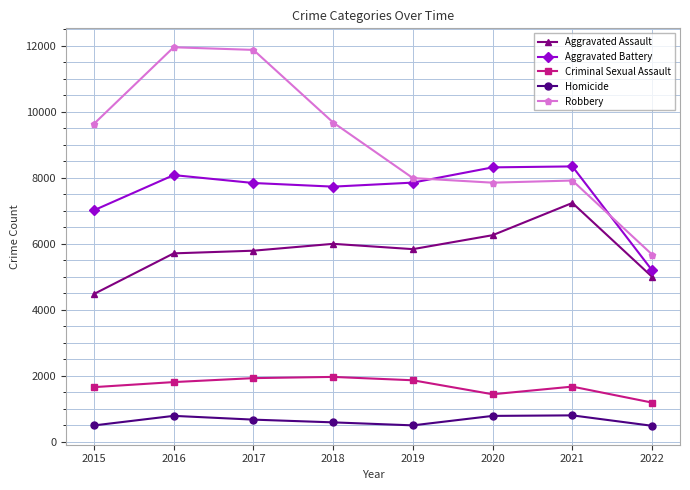

True or false: Criminal Sexual Assault has more than 0 interior local peaks.

True